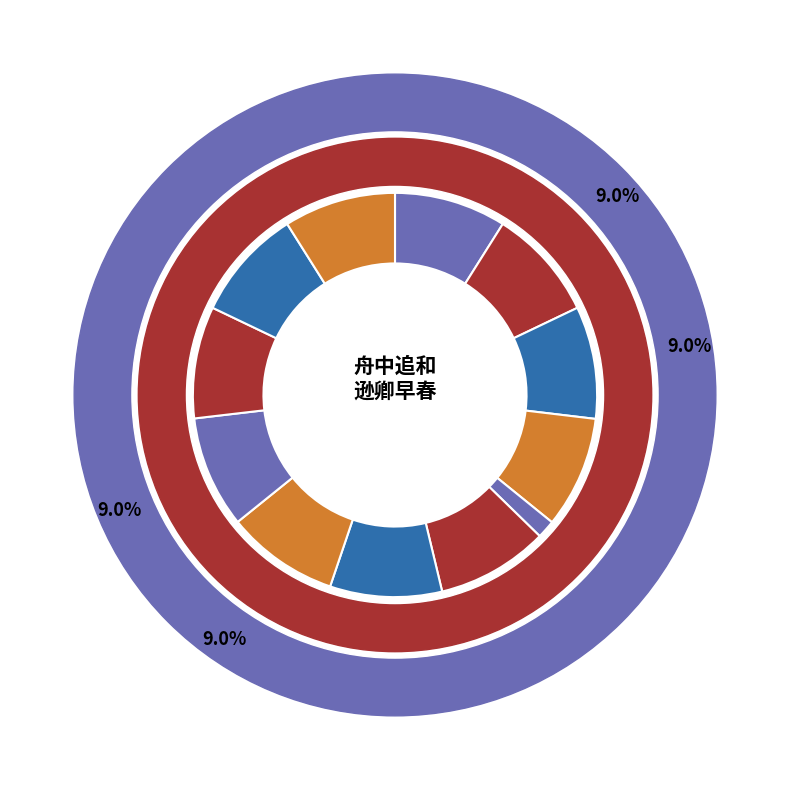

True or false: 舟中追和逊卿早春即事十首 其十 accounts for 22% of the total.

False